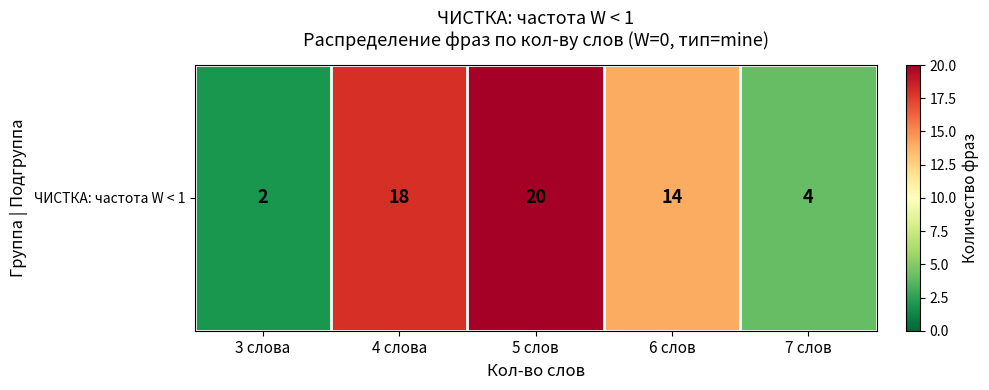

Reading left to right, transcribe all the data shown in this chart.

3 слова=2	4 слова=18	5 слов=20	6 слов=14	7 слов=4